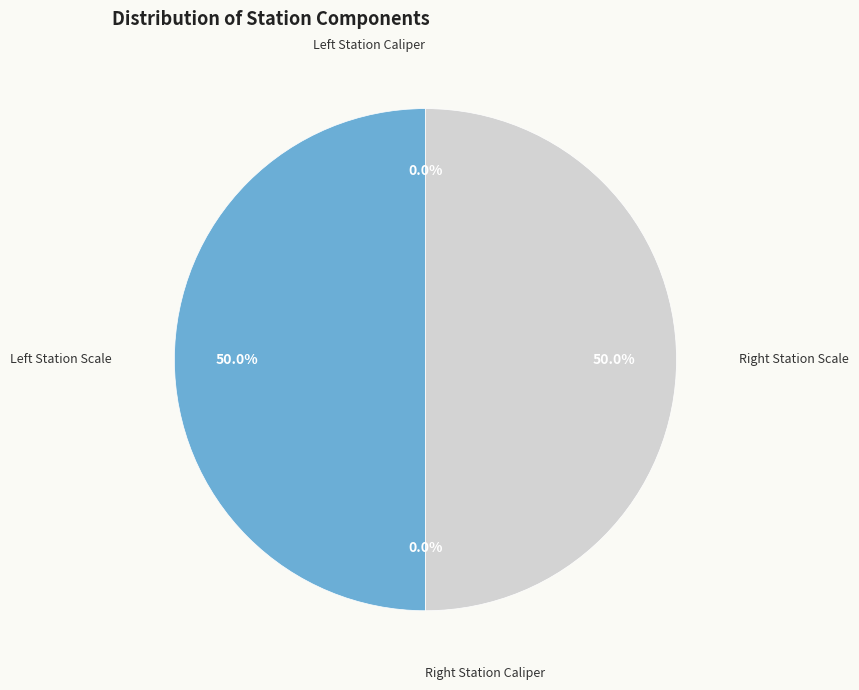

Count the number of slices in the pie.

4